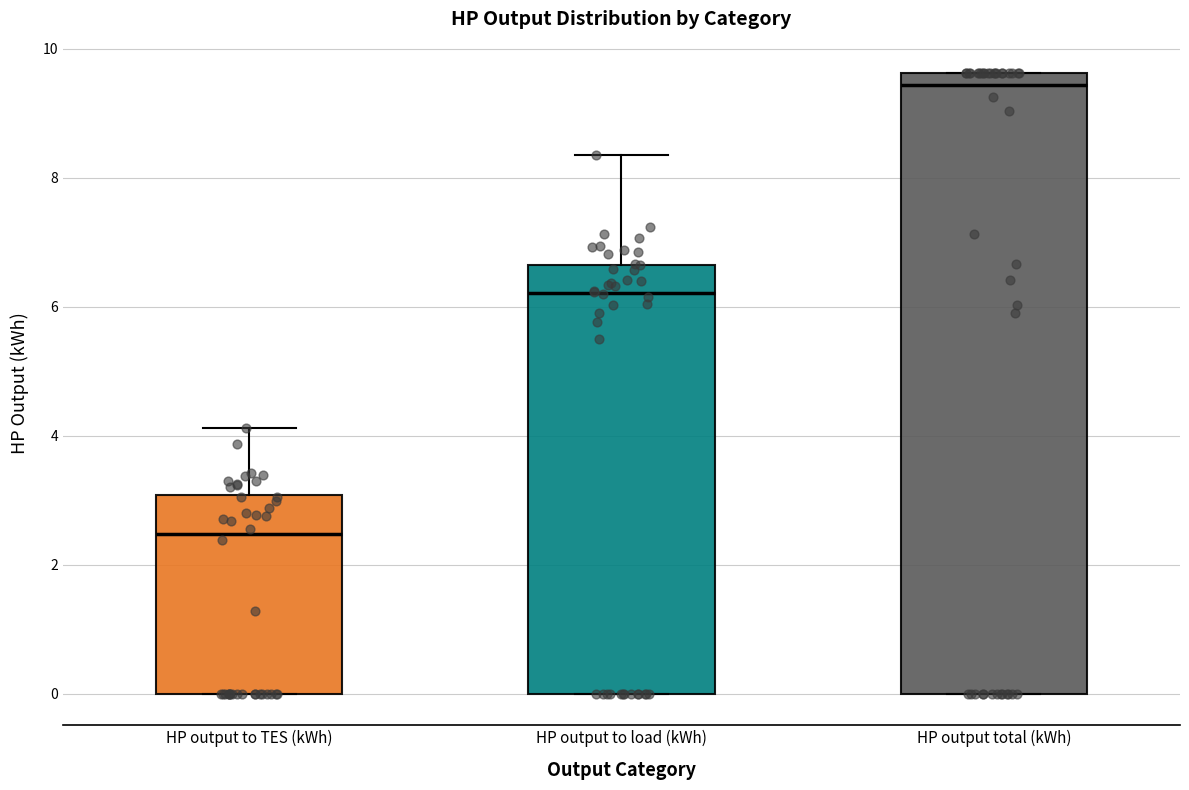

Which box is the tallest, from its lower edge to its upper edge?

HP output total (kWh)